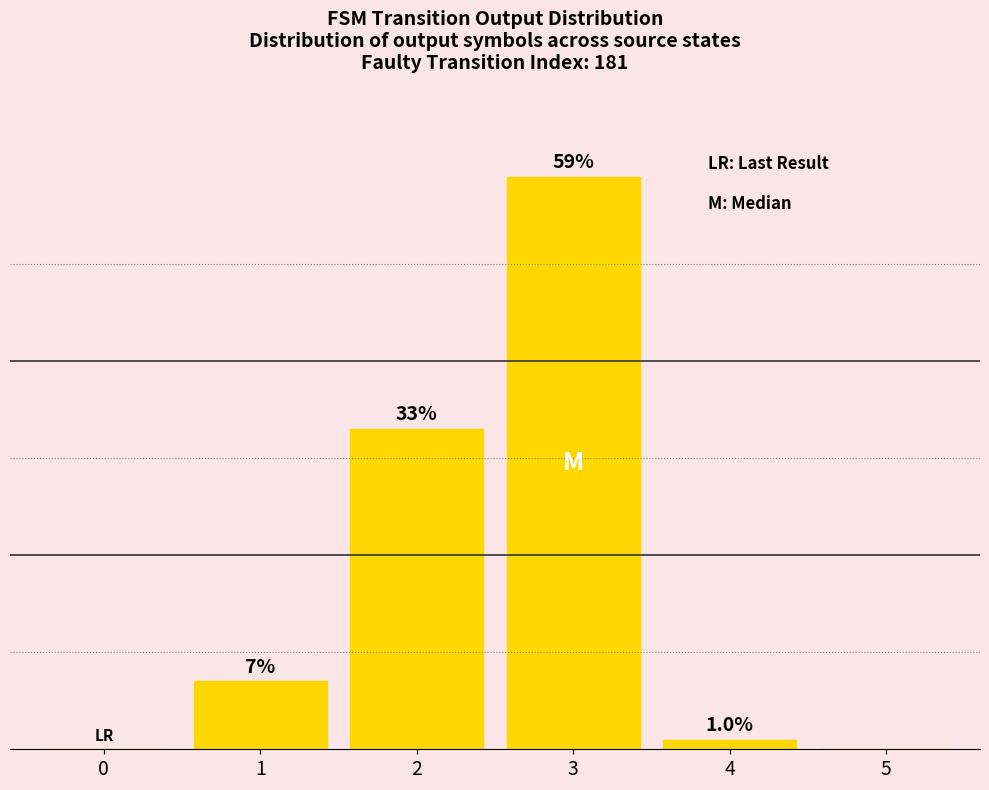

At which label does the data first exceed 7?

1